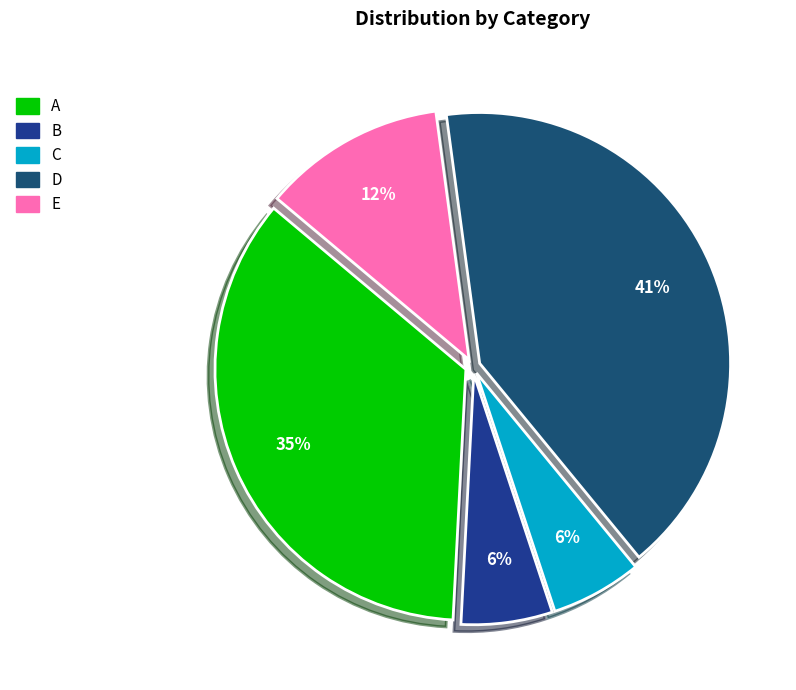

What is the ratio of the value at E to the value at B?

2.0